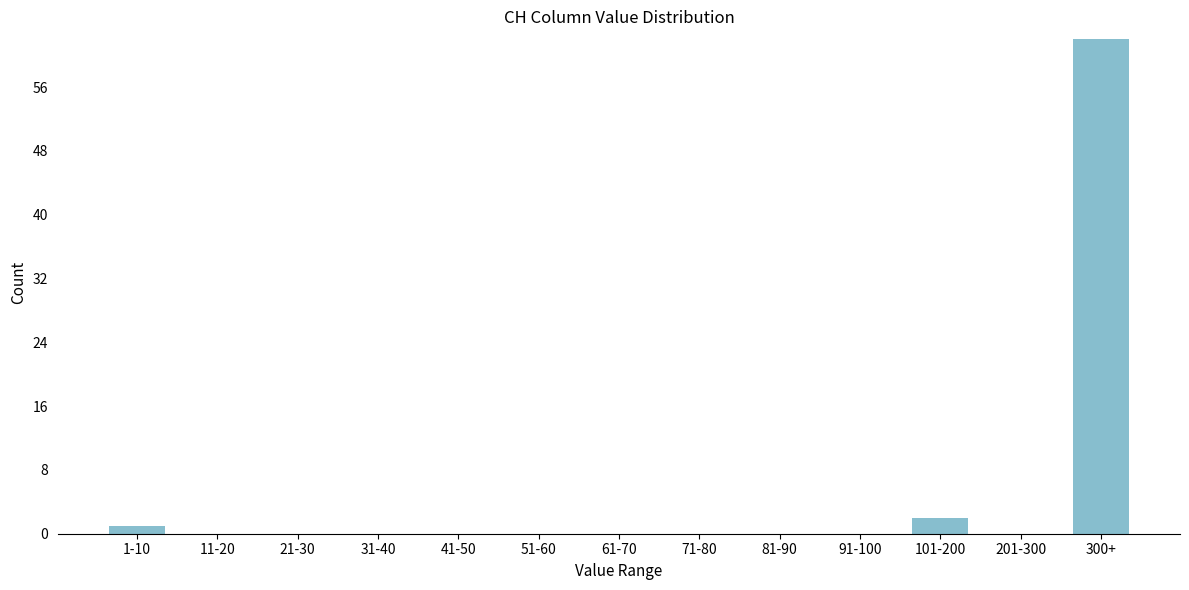

Reading left to right, extract all data points from this chart.

1-10=1	11-20=0	21-30=0	31-40=0	41-50=0	51-60=0	61-70=0	71-80=0	81-90=0	91-100=0	101-200=2	201-300=0	300+=62